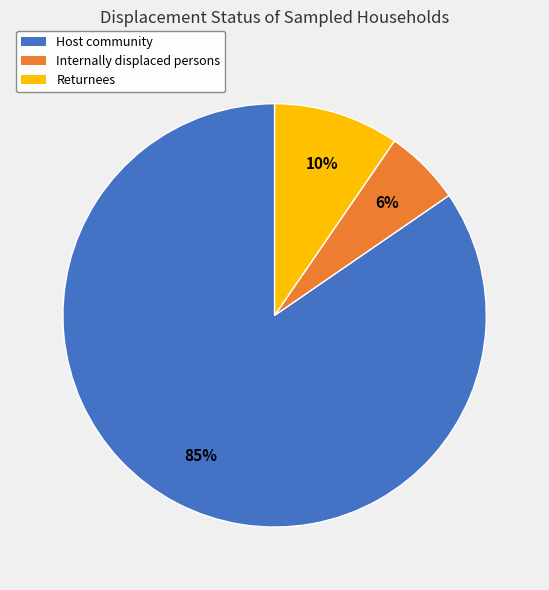

How many slices are in this pie chart?

3